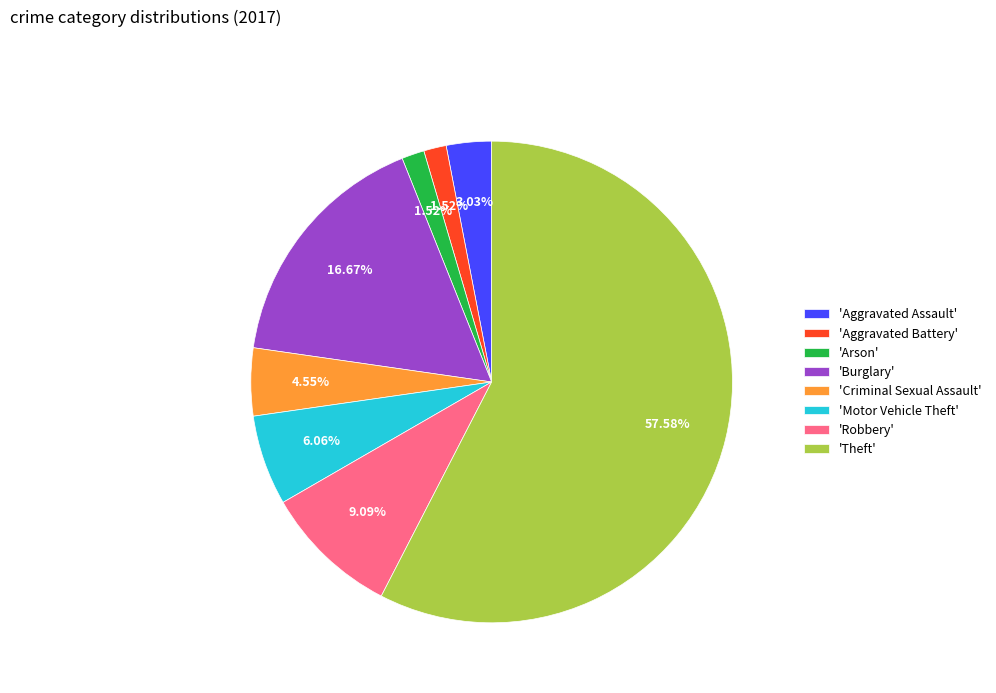

Which category has the biggest portion of the pie?

'Theft'